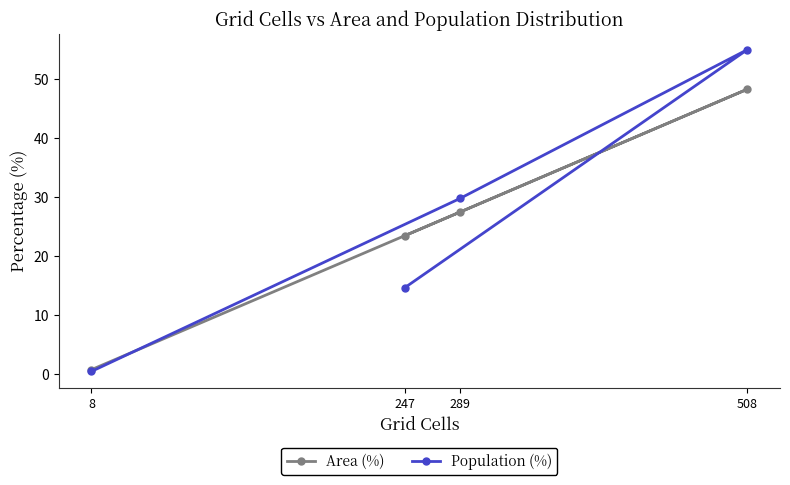

Where do Population (%) and Area (%) first cross each other?

8 and 289